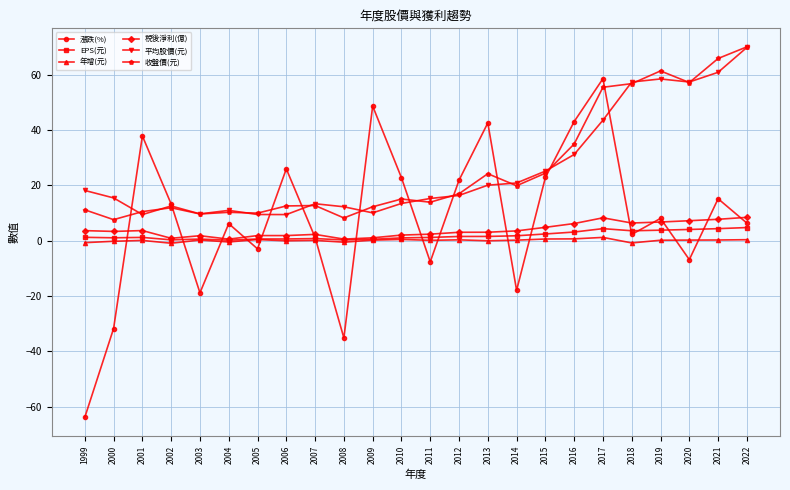

The value of 稅後淨利(億) at 2022 is 8.5. True or false?

True